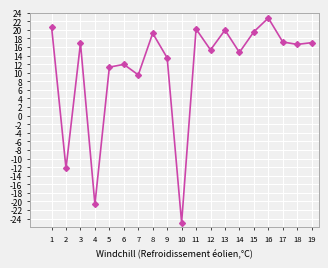

What is the sum of all values?

208.2